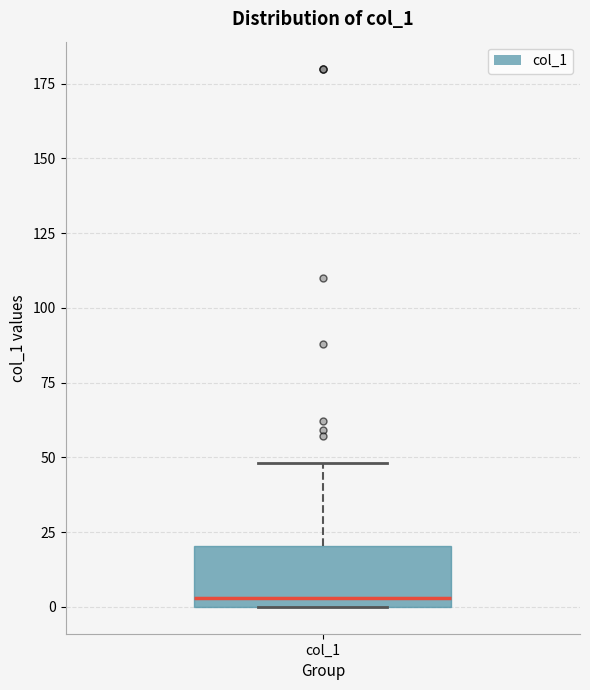

Transcribe this box plot: give where the median line is, the range the box spans, and where the two whiskers end, as read against the y-axis. The values are not printed on the chart, so give them approximately, as read against the axis.

median 5, box 0 to 20, whiskers 0 to 50